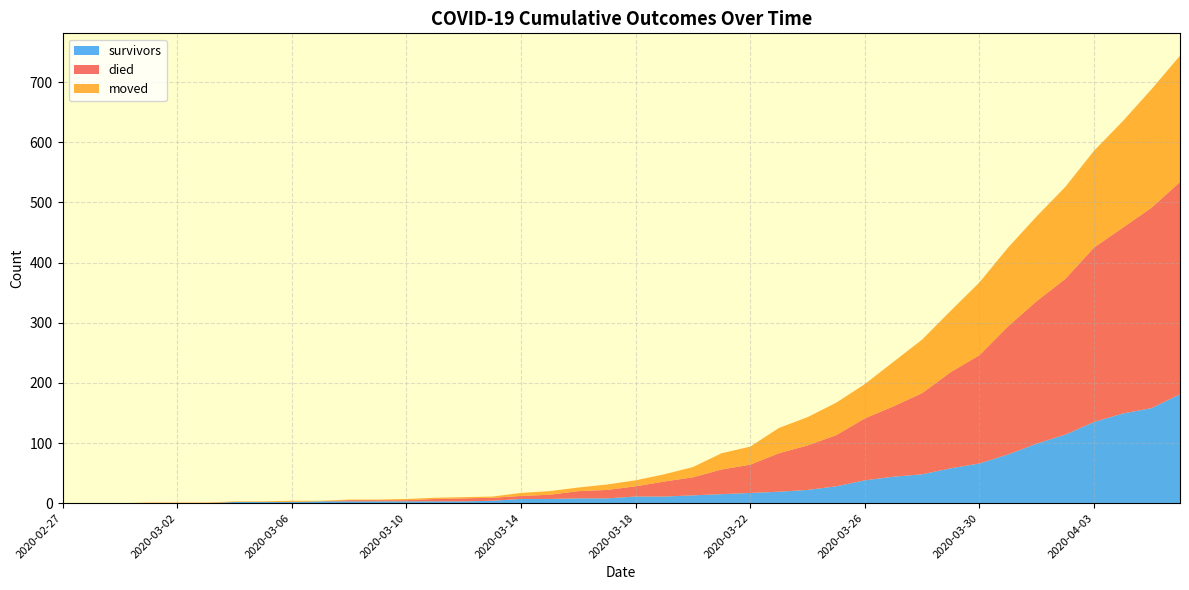

Reading left to right, what are all the values shown in this chart?

survivors: 2020-02-27=0	2020-02-28=0	2020-02-29=0	2020-03-01=0	2020-03-02=0	2020-03-03=0	2020-03-04=2	2020-03-05=2	2020-03-06=2	2020-03-07=3	2020-03-08=3	2020-03-09=3	2020-03-10=3	2020-03-11=3	2020-03-12=3	2020-03-13=4	2020-03-14=7	2020-03-15=7	2020-03-16=8	2020-03-17=8	2020-03-18=11	2020-03-19=11	2020-03-20=13	2020-03-21=15	2020-03-22=17	2020-03-23=19	2020-03-24=22	2020-03-25=28	2020-03-26=38	2020-03-27=44	2020-03-28=48	2020-03-29=58	2020-03-30=66	2020-03-31=81	2020-04-01=99	2020-04-02=114	2020-04-03=135	2020-04-04=149	2020-04-05=158	2020-04-06=181
died: 2020-02-27=0	2020-02-28=0	2020-02-29=0	2020-03-01=0	2020-03-02=0	2020-03-03=0	2020-03-04=0	2020-03-05=0	2020-03-06=0	2020-03-07=0	2020-03-08=2	2020-03-09=2	2020-03-10=2	2020-03-11=4	2020-03-12=5	2020-03-13=5	2020-03-14=5	2020-03-15=7	2020-03-16=12	2020-03-17=14	2020-03-18=17	2020-03-19=25	2020-03-20=30	2020-03-21=41	2020-03-22=47	2020-03-23=64	2020-03-24=74	2020-03-25=85	2020-03-26=103	2020-03-27=117	2020-03-28=135	2020-03-29=160	2020-03-30=180	2020-03-31=213	2020-04-01=237	2020-04-02=259	2020-04-03=290	2020-04-04=309	2020-04-05=333	2020-04-06=353
moved: 2020-02-27=0	2020-02-28=0	2020-02-29=0	2020-03-01=1	2020-03-02=1	2020-03-03=1	2020-03-04=1	2020-03-05=1	2020-03-06=2	2020-03-07=1	2020-03-08=1	2020-03-09=1	2020-03-10=2	2020-03-11=2	2020-03-12=2	2020-03-13=2	2020-03-14=5	2020-03-15=6	2020-03-16=6	2020-03-17=9	2020-03-18=10	2020-03-19=12	2020-03-20=17	2020-03-21=27	2020-03-22=30	2020-03-23=42	2020-03-24=47	2020-03-25=54	2020-03-26=57	2020-03-27=74	2020-03-28=89	2020-03-29=102	2020-03-30=121	2020-03-31=131	2020-04-01=141	2020-04-02=153	2020-04-03=161	2020-04-04=177	2020-04-05=197	2020-04-06=210